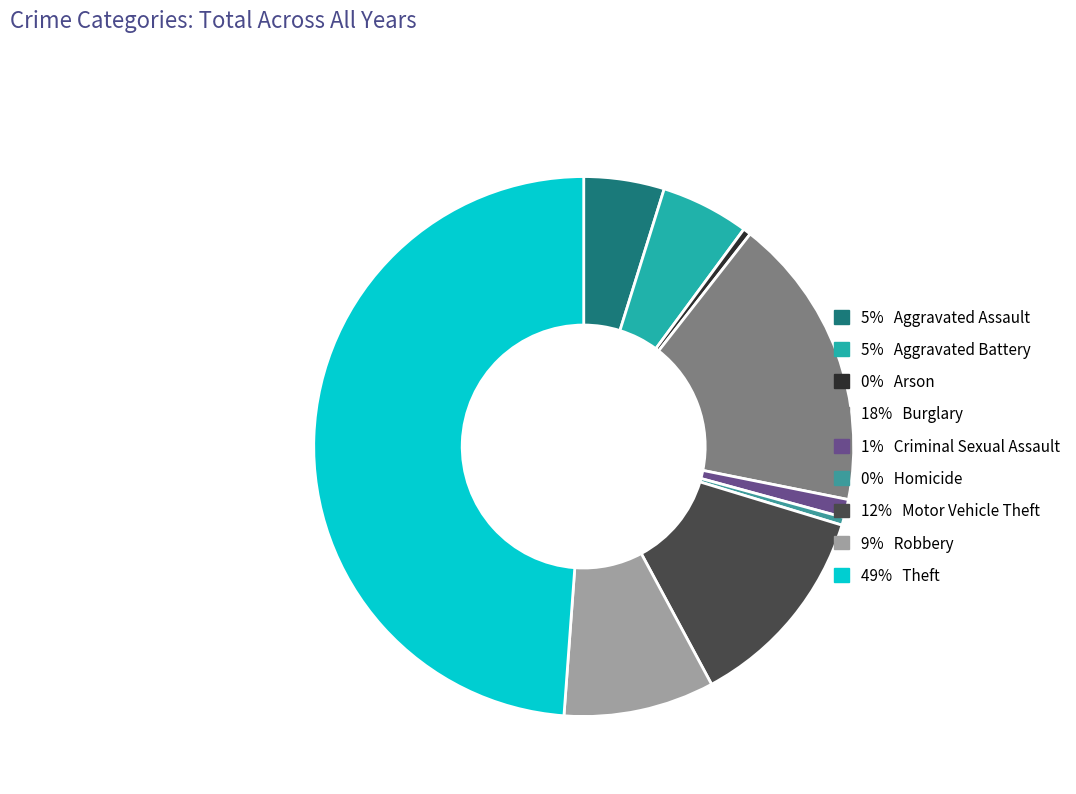

How many segments does this pie chart have?

9